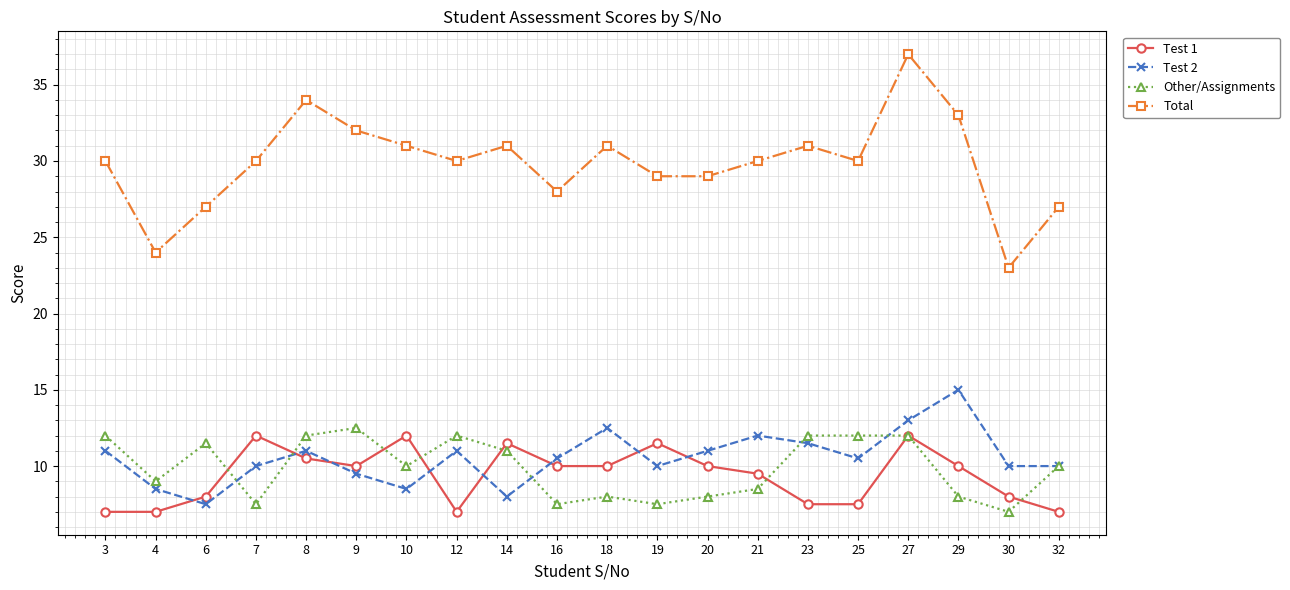

Reading left to right, what are all the values shown in this chart?

Test 1: 7.0	7.0	8.0	12.0	10.5	10.0	12.0	7.0	11.5	10.0	10.0	11.5	10.0	9.5	7.5	7.5	12.0	10.0	8.0	7.0
Test 2: 11.0	8.5	7.5	10.0	11.0	9.5	8.5	11.0	8.0	10.5	12.5	10.0	11.0	12.0	11.5	10.5	13.0	15.0	10.0	10.0
Other/Assignments: 12.0	9.0	11.5	7.5	12.0	12.5	10.0	12.0	11.0	7.5	8.0	7.5	8.0	8.5	12.0	12.0	12.0	8.0	7.0	10.0
Total: 30.0	24.0	27.0	30.0	34.0	32.0	31.0	30.0	31.0	28.0	31.0	29.0	29.0	30.0	31.0	30.0	37.0	33.0	23.0	27.0